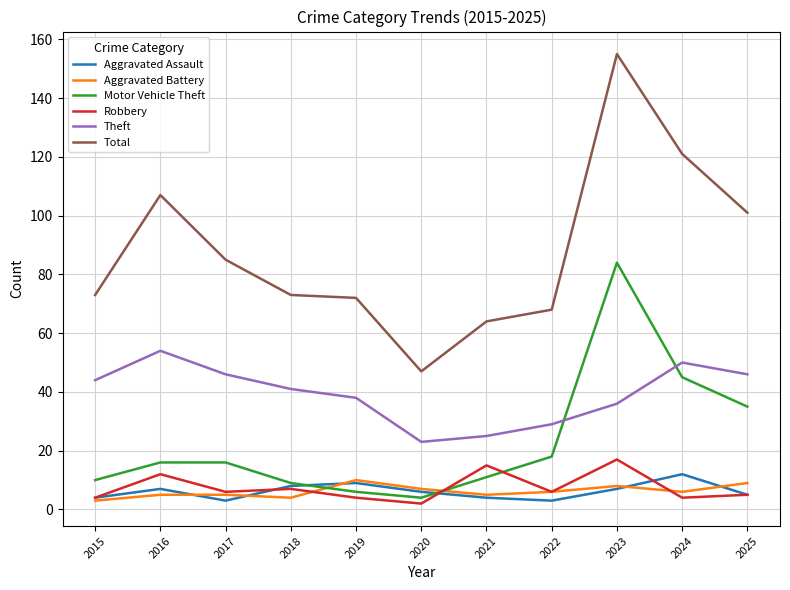

How many intersections are there between Motor Vehicle Theft and Aggravated Battery?

2